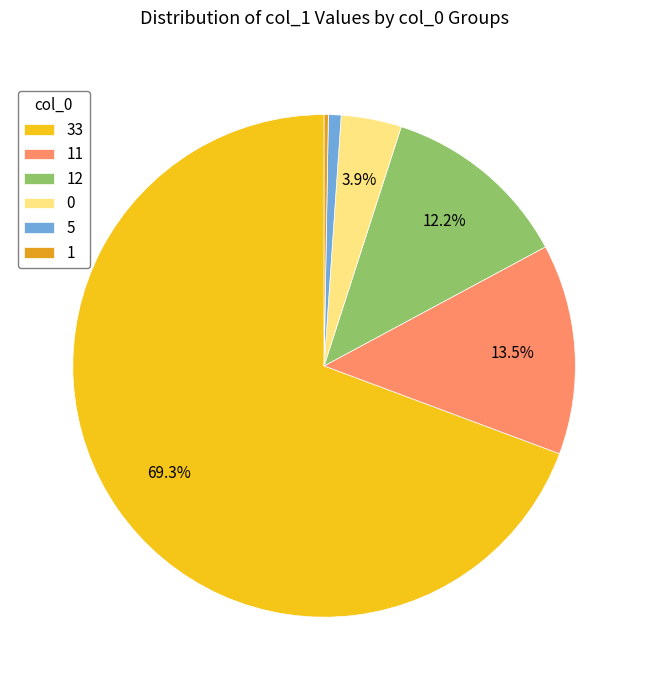

What is the largest slice in the pie chart?

33